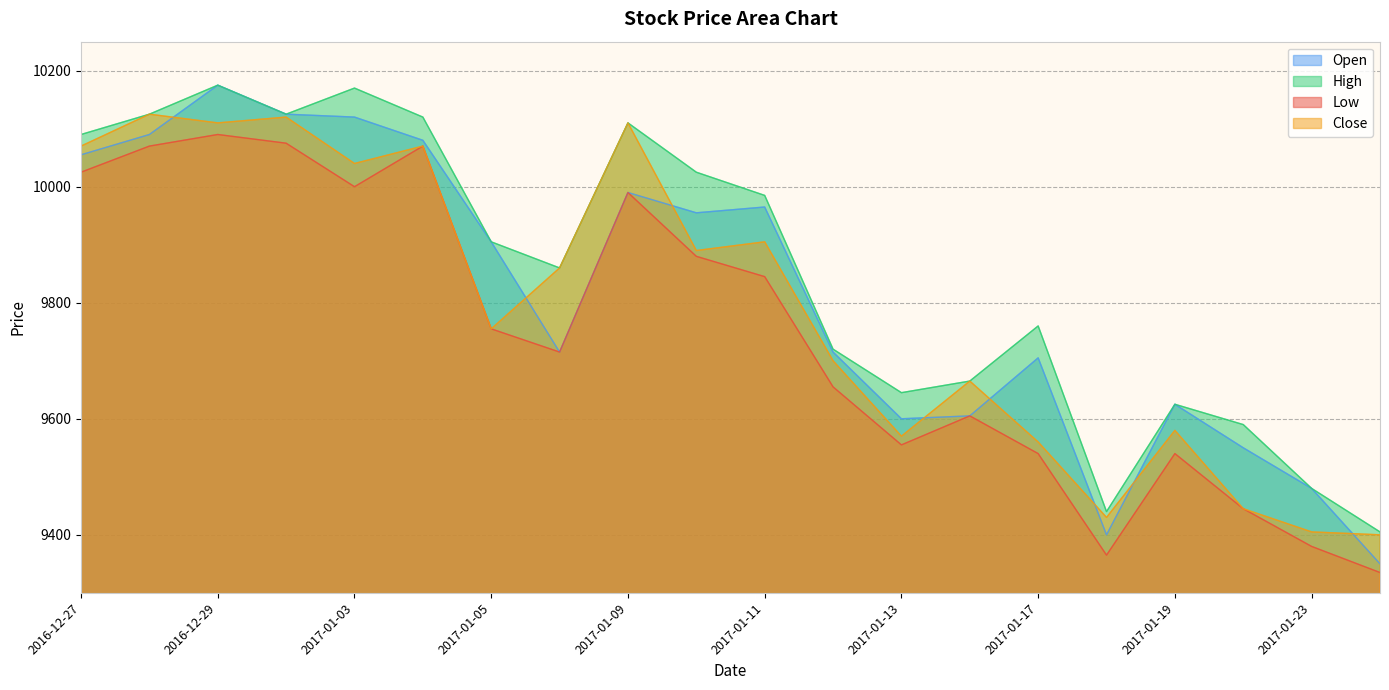

At how many categories does at least one series exceed 9830?

11